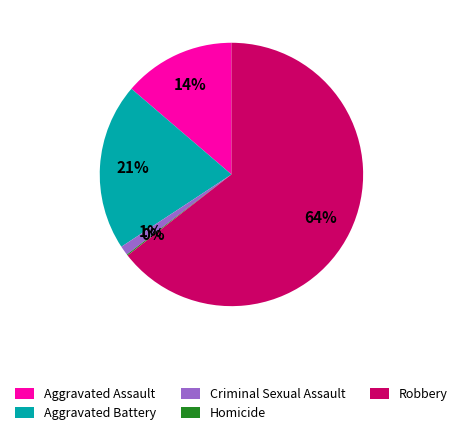

To the nearest percent, what percentage of the pie is Aggravated Assault?

14%